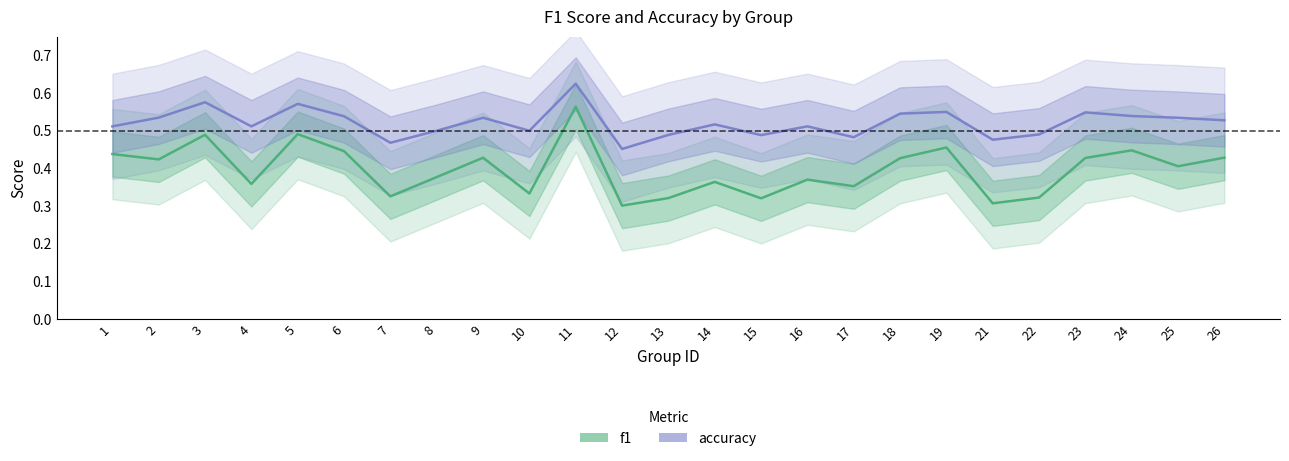

True or false: accuracy has more than 2 points higher than both neighbors.

True